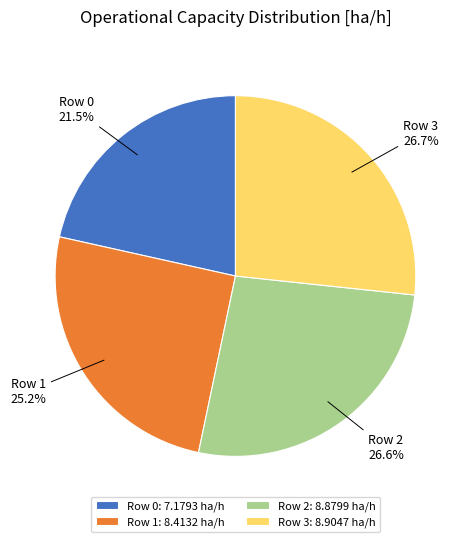

Does Row 2: 8.8799 ha/h account for over 50% of the chart?

No